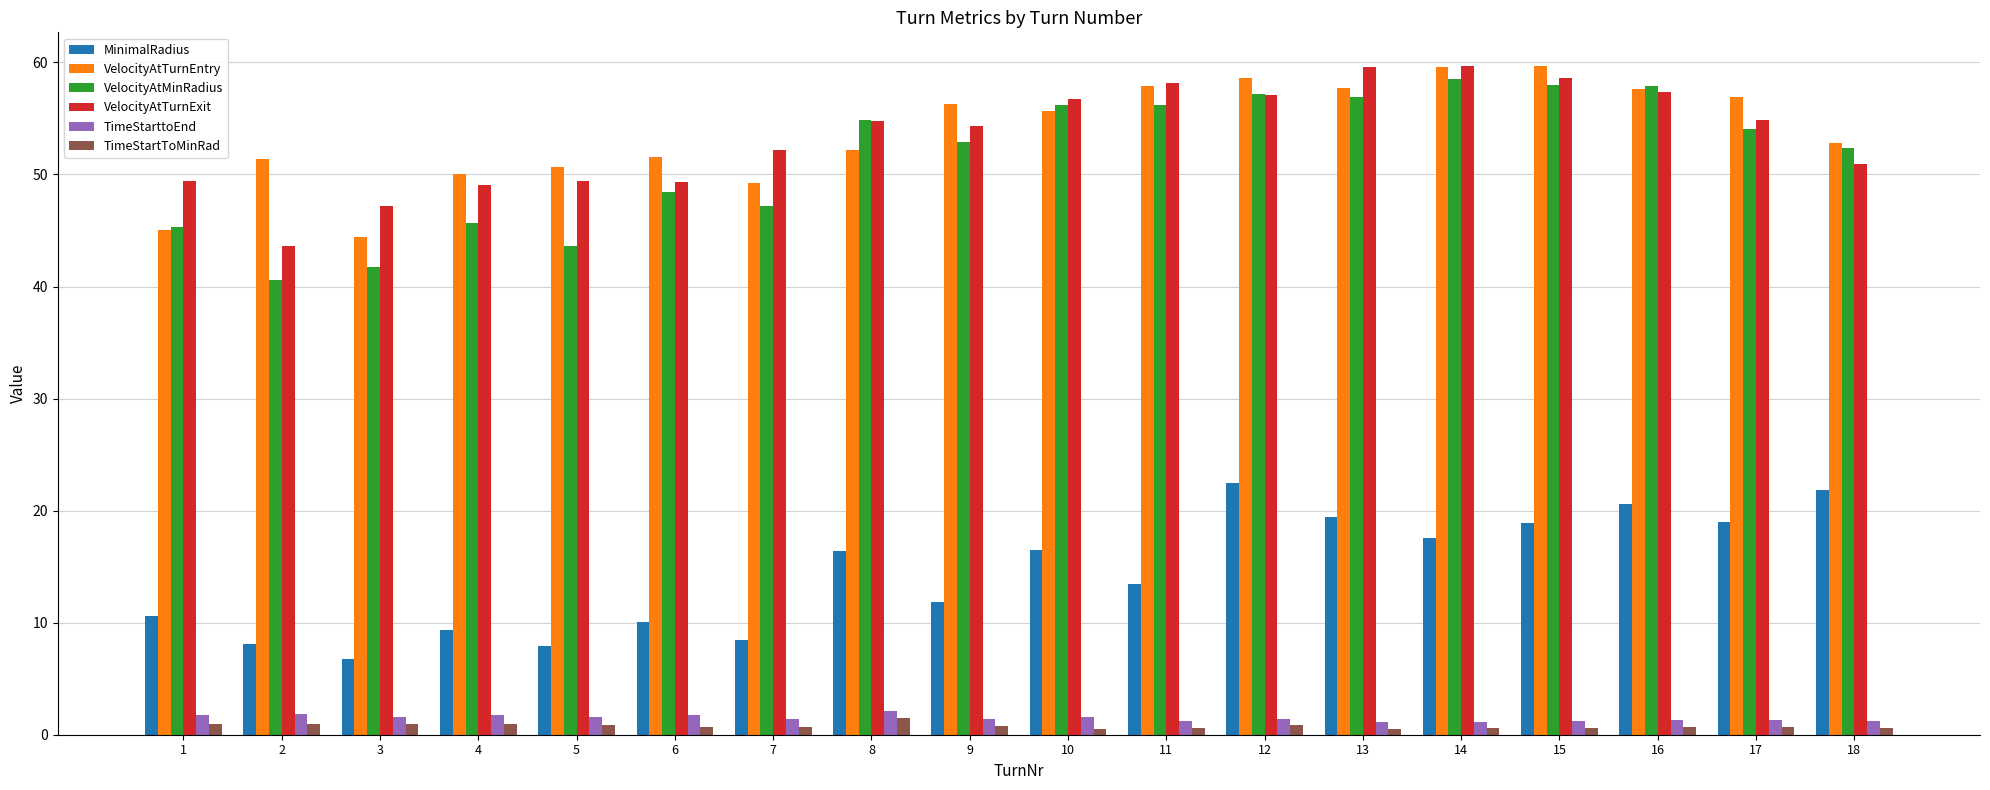

Is the value of TimeStarttoEnd at 4 greater than the value of VelocityAtTurnExit at 2?

No